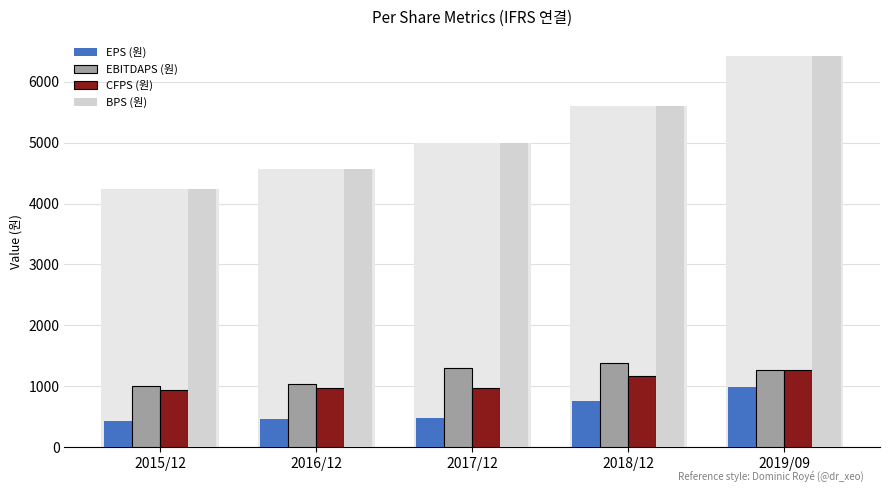

Reading left to right, extract all data points from this chart.

EPS (원): 432	458	477	751	993
EBITDAPS (원): 1002	1031	1294	1375	1272
CFPS (원): 941	970	975	1167	1262
BPS (원): 4233	4573	5002	5607	6418